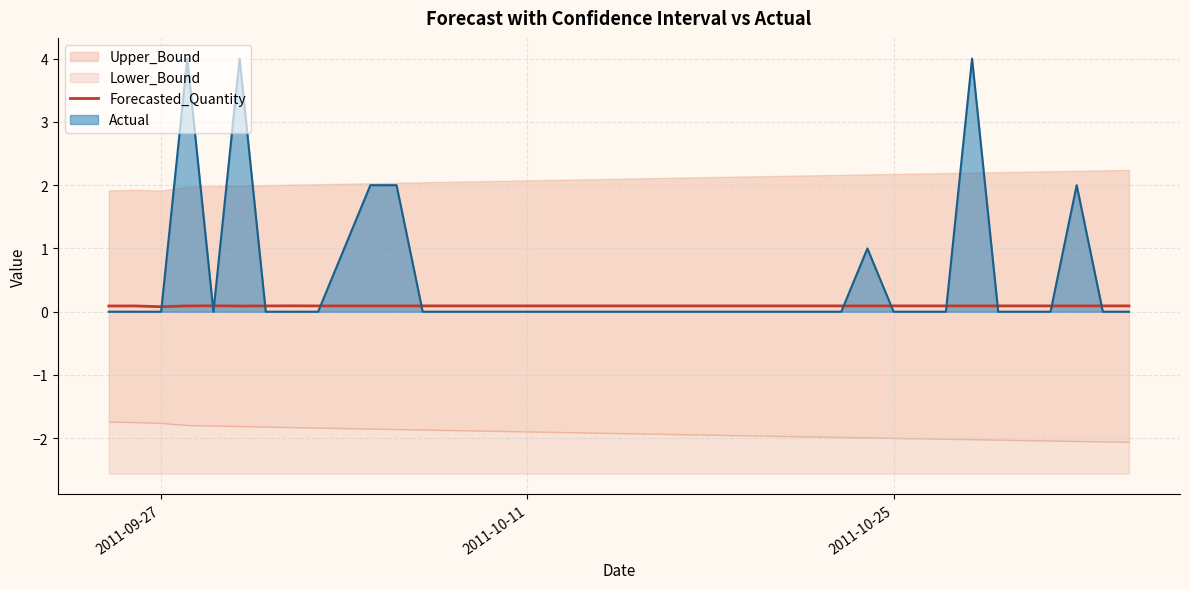

How many times do Forecasted_Quantity and Actual cross each other?

12